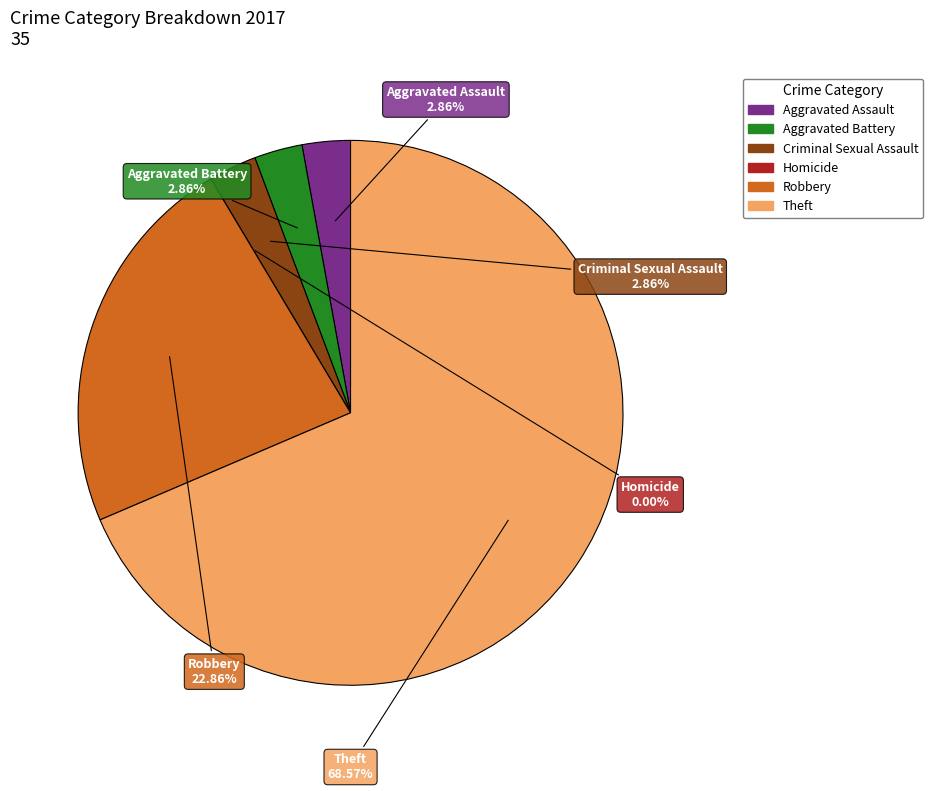

Is there any slice that represents more than half of the pie?

Yes